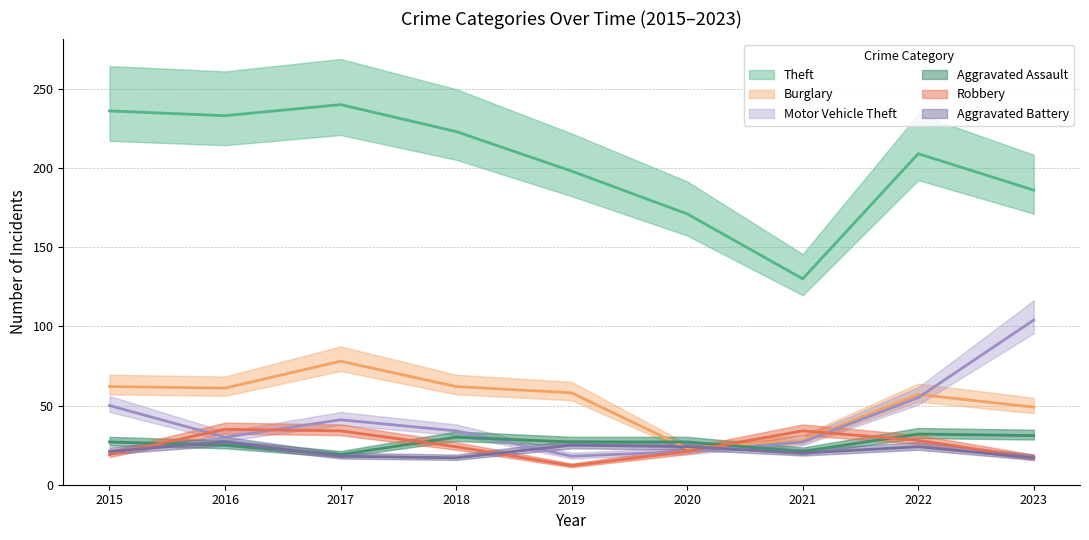

Reading left to right, extract all data points from this chart.

Theft: 2015=236	2016=233	2017=240	2018=223	2019=198	2020=171	2021=130	2022=209	2023=186
Burglary: 2015=62	2016=61	2017=78	2018=62	2019=58	2020=23	2021=28	2022=57	2023=49
Motor Vehicle Theft: 2015=50	2016=30	2017=41	2018=34	2019=18	2020=21	2021=27	2022=55	2023=104
Aggravated Assault: 2015=27	2016=25	2017=19	2018=30	2019=27	2020=27	2021=21	2022=32	2023=31
Robbery: 2015=19	2016=35	2017=34	2018=24	2019=12	2020=21	2021=34	2022=28	2023=17
Aggravated Battery: 2015=21	2016=27	2017=18	2018=17	2019=25	2020=24	2021=20	2022=24	2023=17